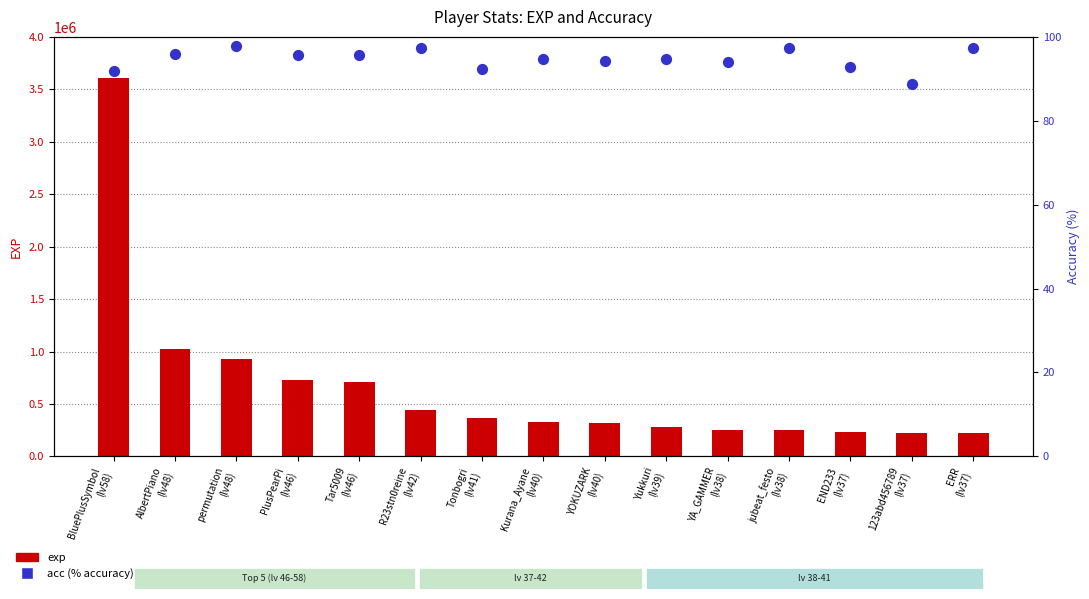

Is the value of acc (% accuracy) at END233
(lv37) greater than the value of exp at jubeat_festo
(lv38)?

No